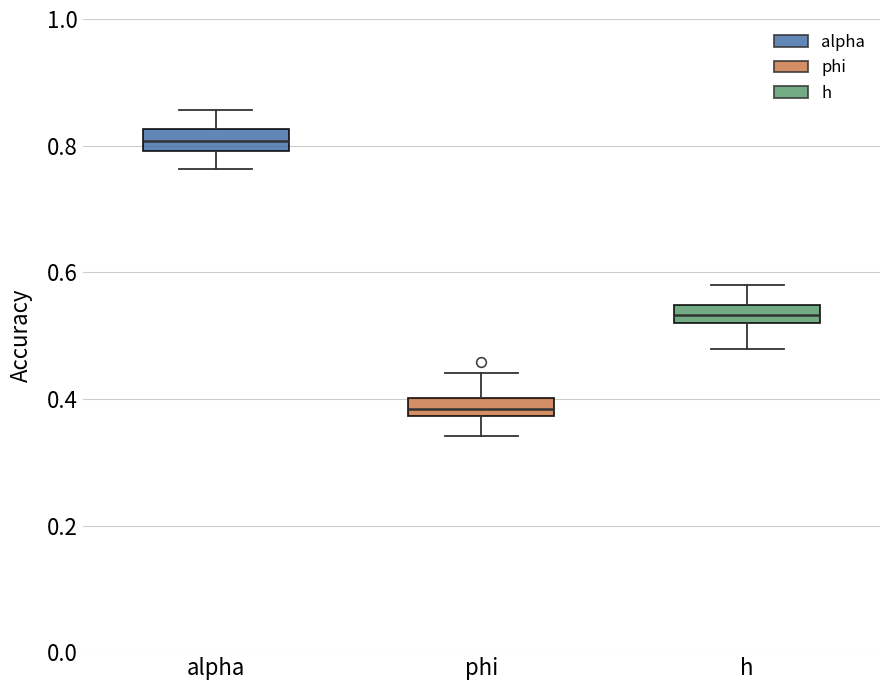

Where is the upper edge of the box for h on the y-axis? The values are not printed on the chart, so give them approximately, as read against the axis.

0.54